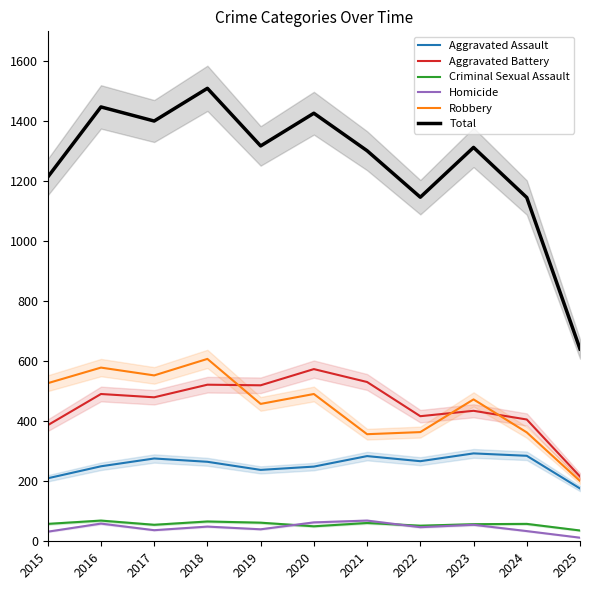

True or false: Criminal Sexual Assault and Total intersect in this chart.

False